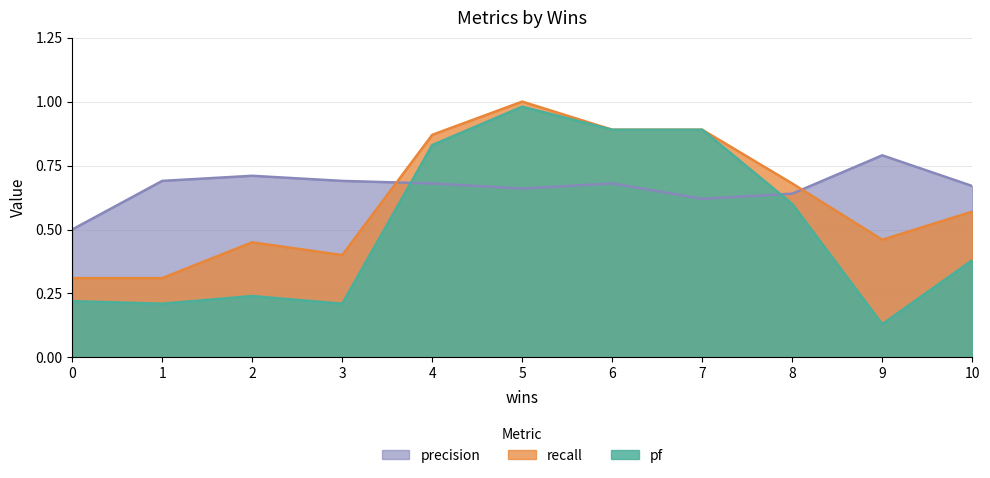

Between 2 and 1, which is larger?

2